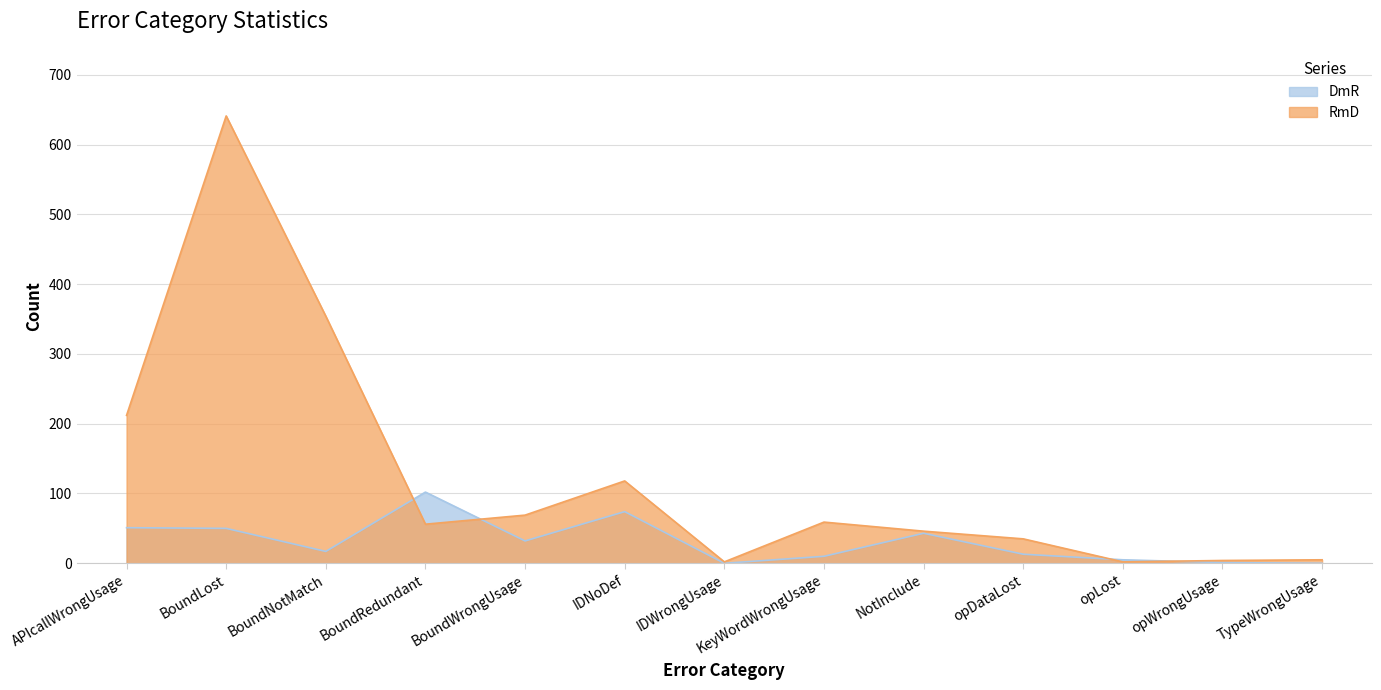

After their last crossing, which series has the higher values: RmD or DmR?

RmD